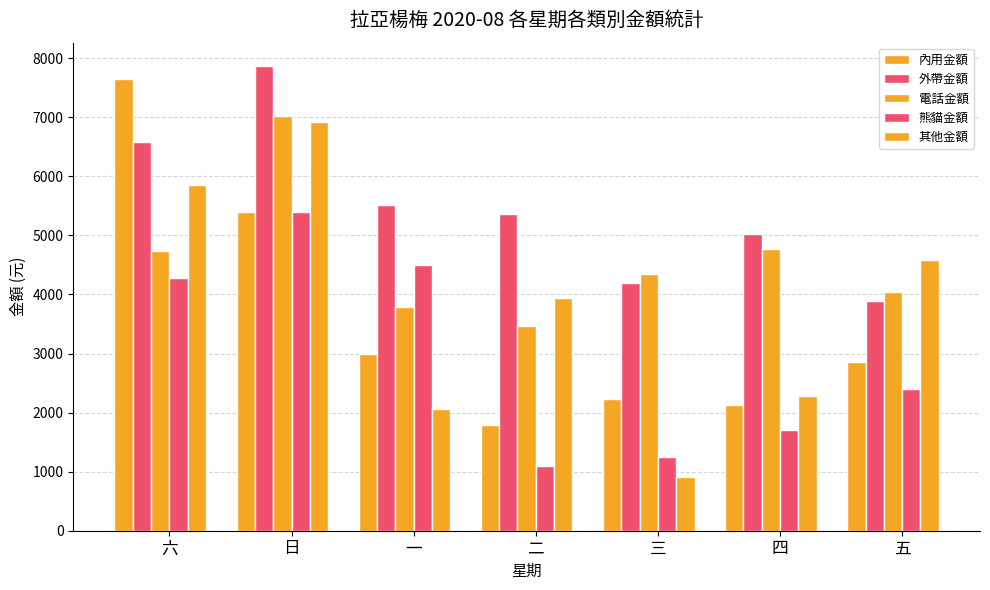

Does the chart contain stacked bars?

No